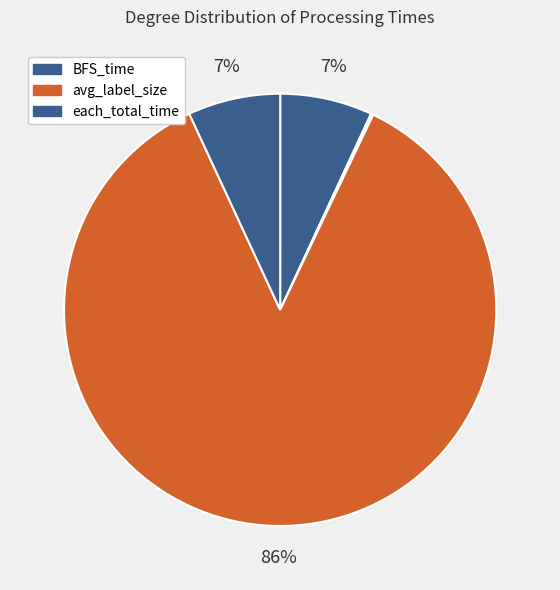

How many segments does this pie chart have?

5